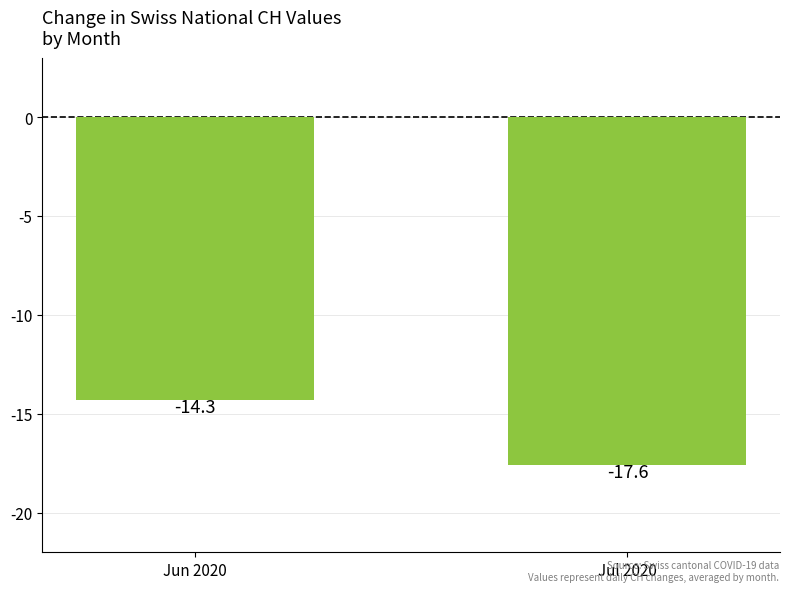

What is the sum of all values?

-31.9